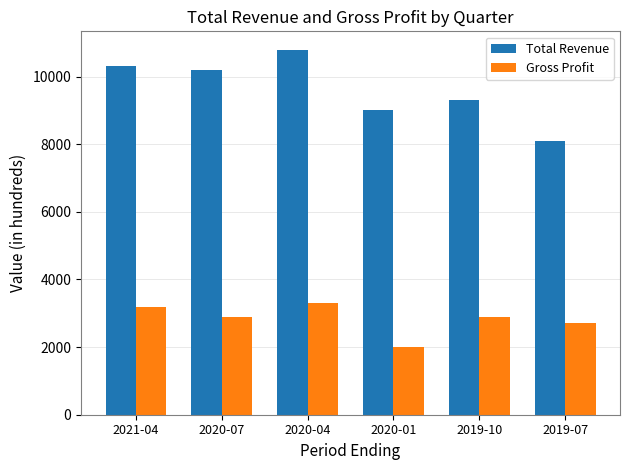

What is the sum of the Total Revenue values at 2021-04 and 2020-04?

21100